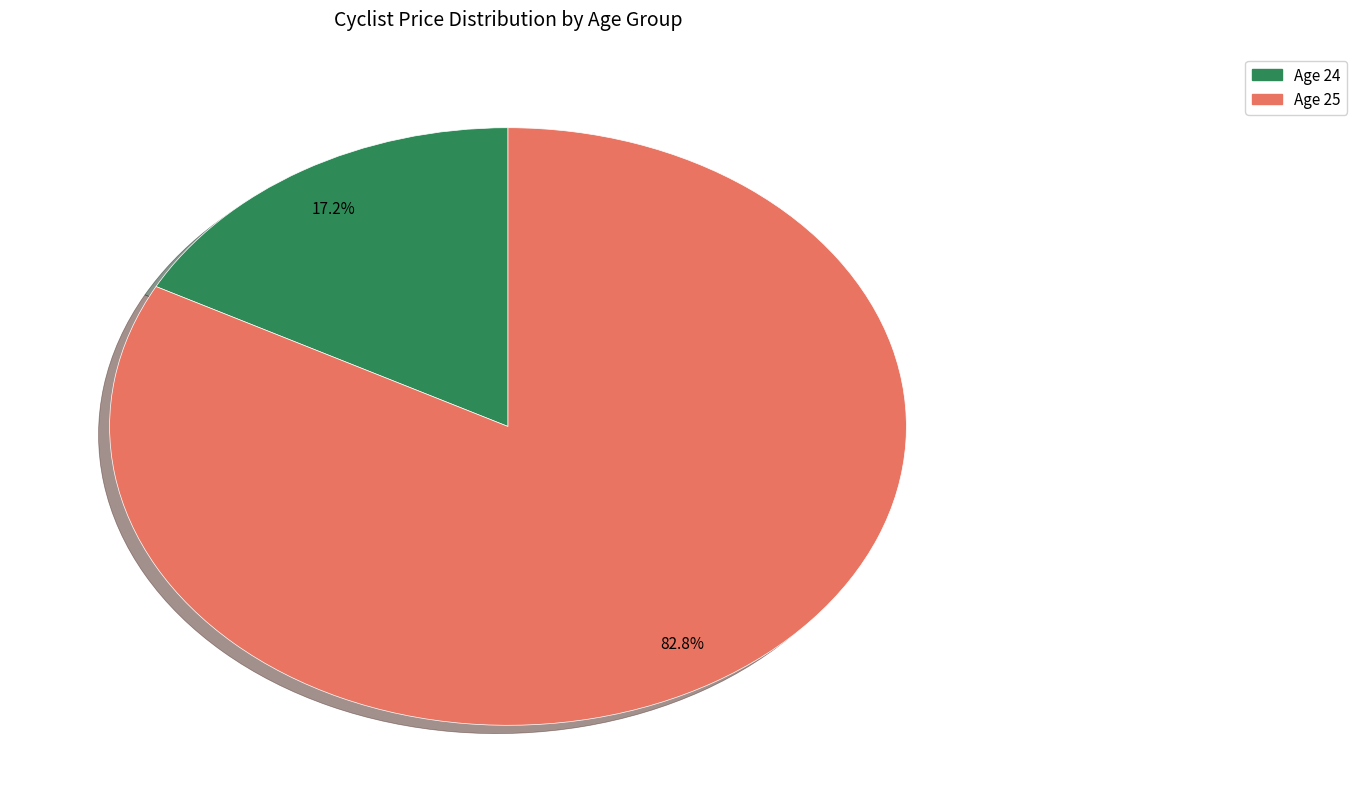

Is there any slice that represents more than half of the pie?

Yes